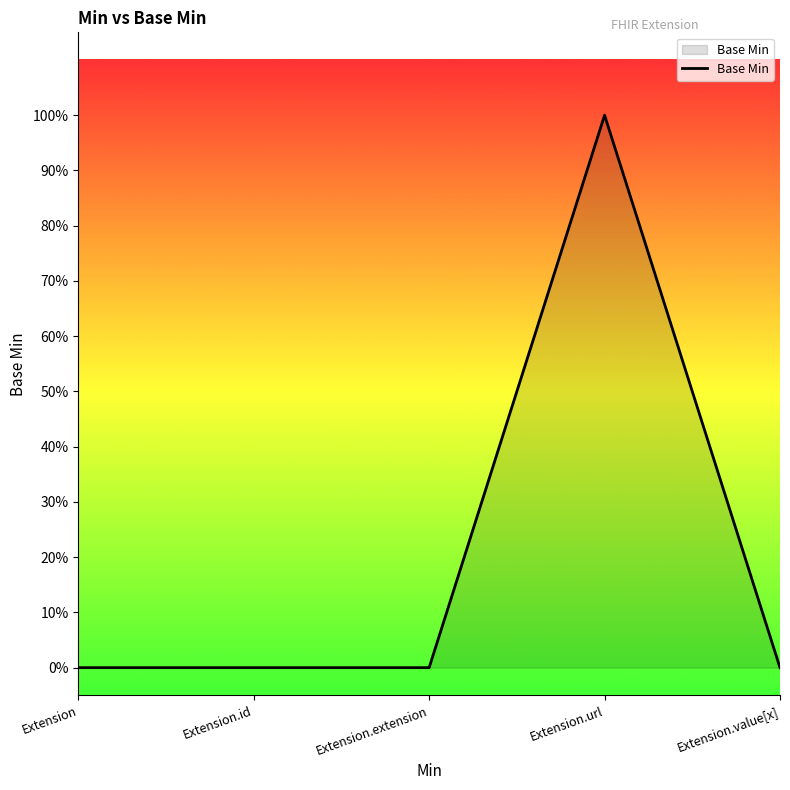

Is it true that the value at Extension.id is 0?

True